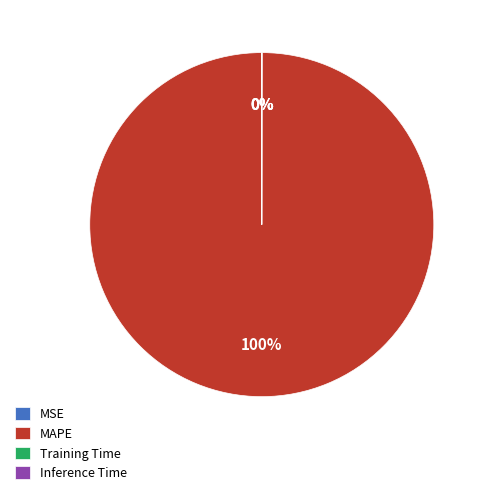

What is the largest slice in the pie chart?

MAPE